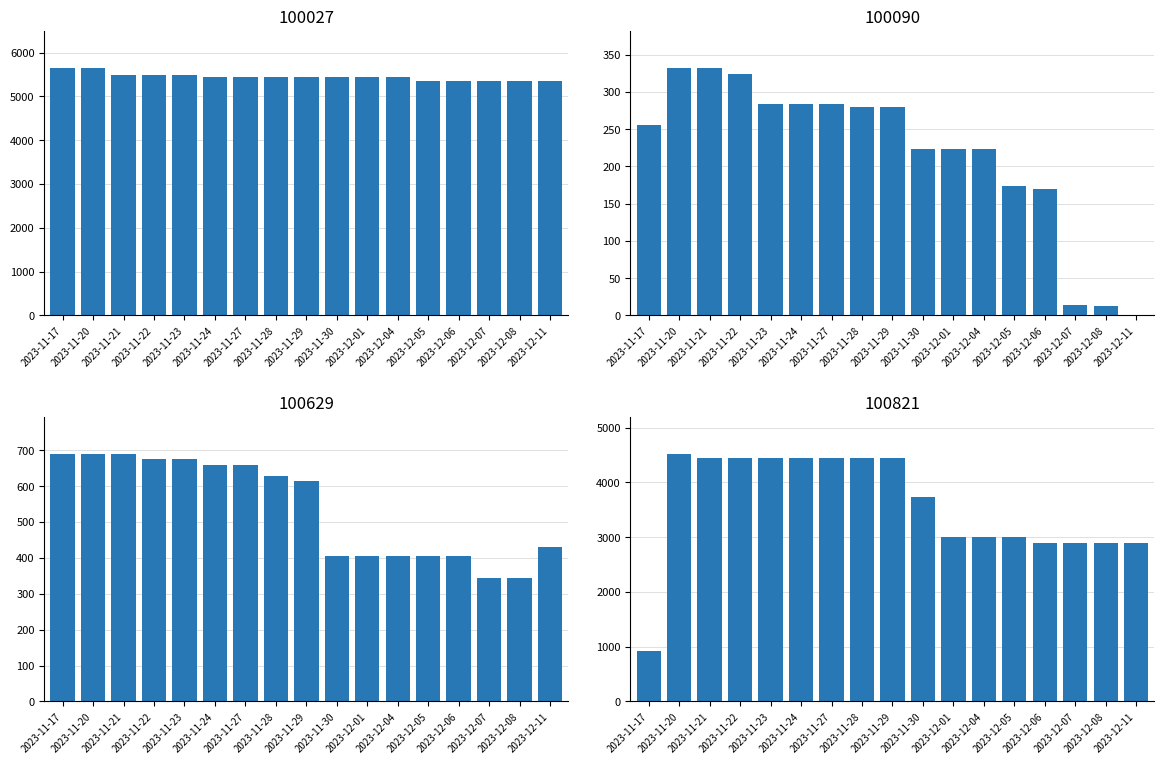

Rank the categories by 100027 value from highest to lowest.

2023-11-17, 2023-11-20, 2023-11-21, 2023-11-22, 2023-11-23, 2023-11-24, 2023-11-27, 2023-11-28, 2023-11-29, 2023-11-30, 2023-12-01, 2023-12-04, 2023-12-05, 2023-12-06, 2023-12-07, 2023-12-08, 2023-12-11